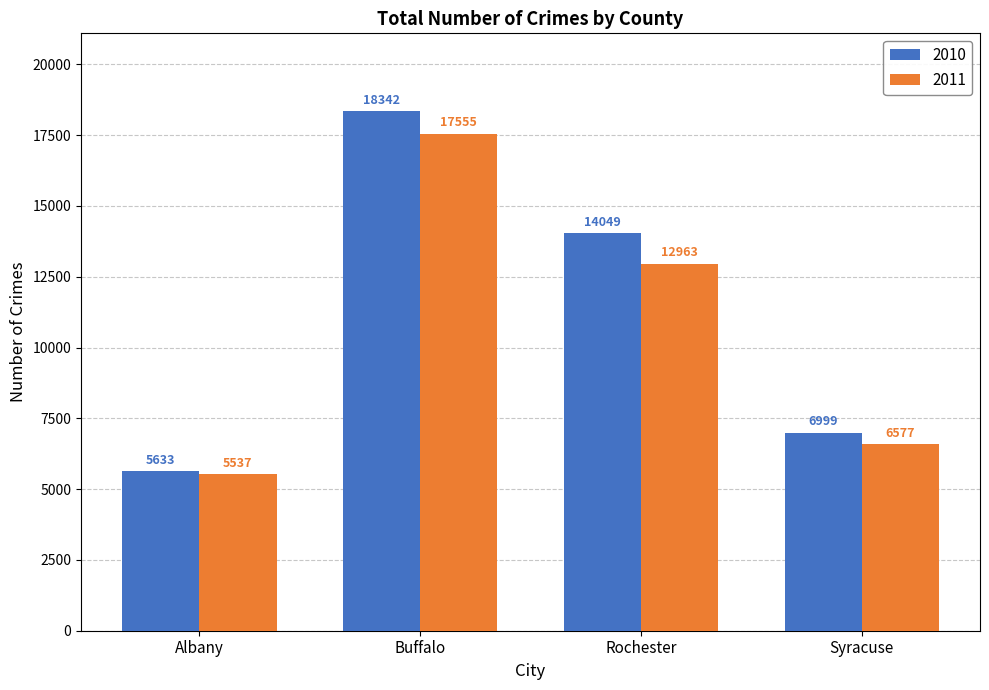

Which category has the highest value in the 2011 series?

Buffalo